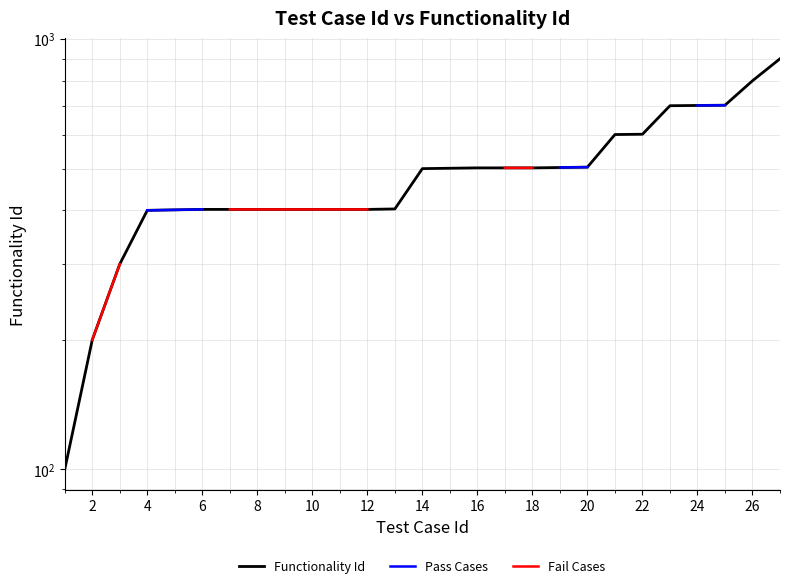

Count the number of categories in the chart.

27